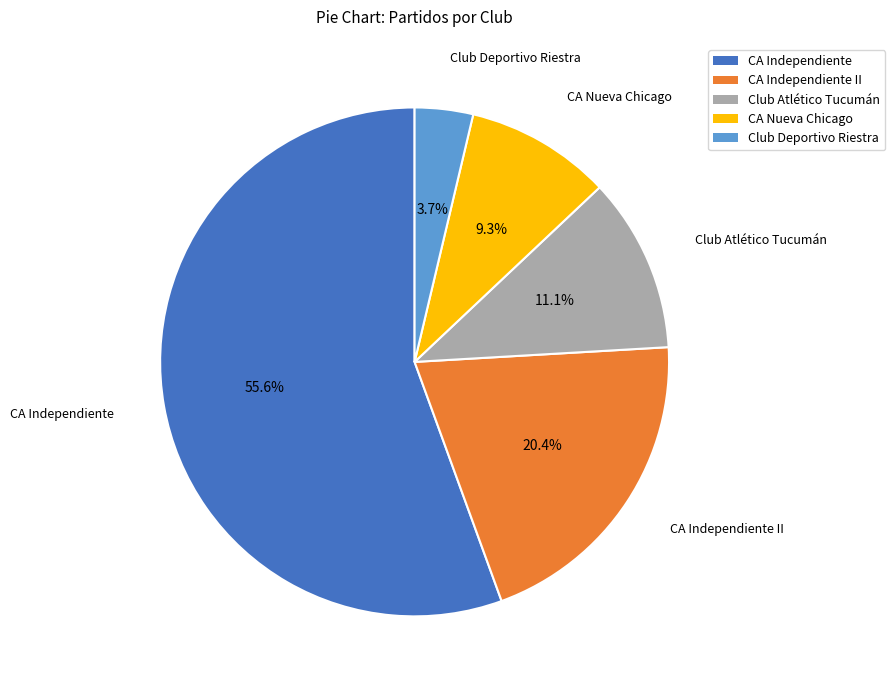

Rank the categories by value from lowest to highest.

Club Deportivo Riestra, CA Nueva Chicago, Club Atlético Tucumán, CA Independiente II, CA Independiente